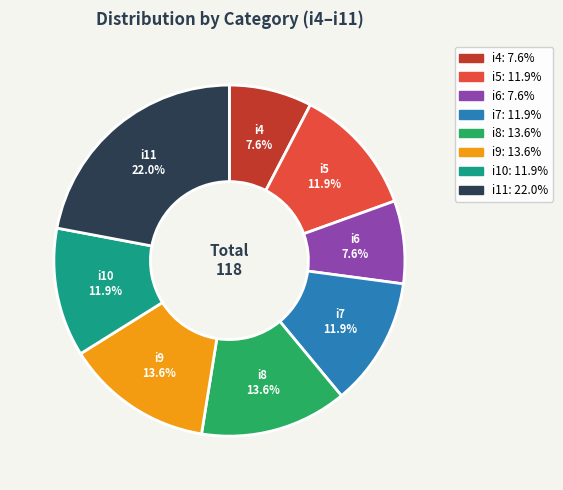

What is the total percentage of i6 and i7?

19.5%